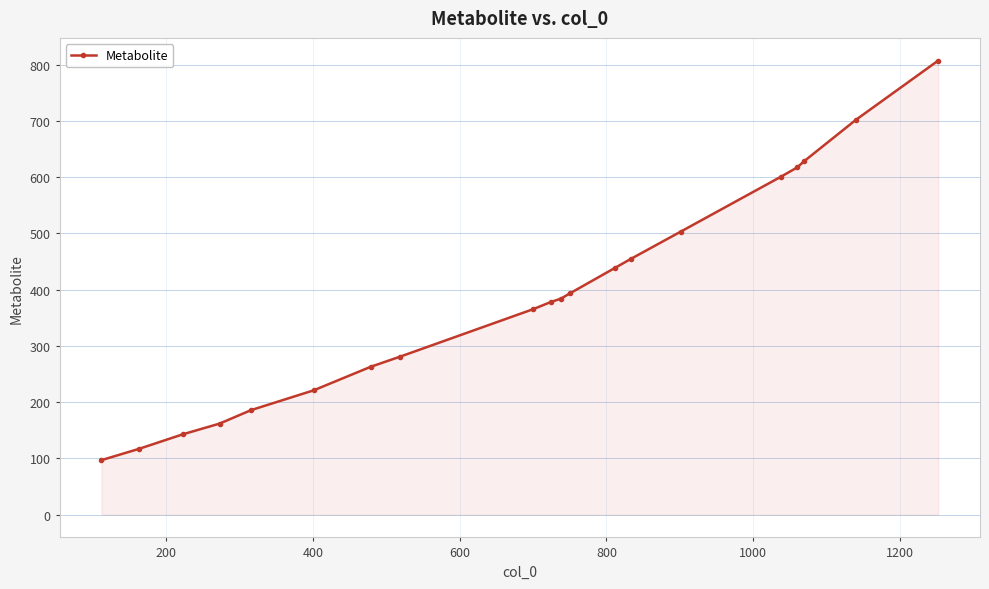

What is the value of the 20th point from the left?

807.4